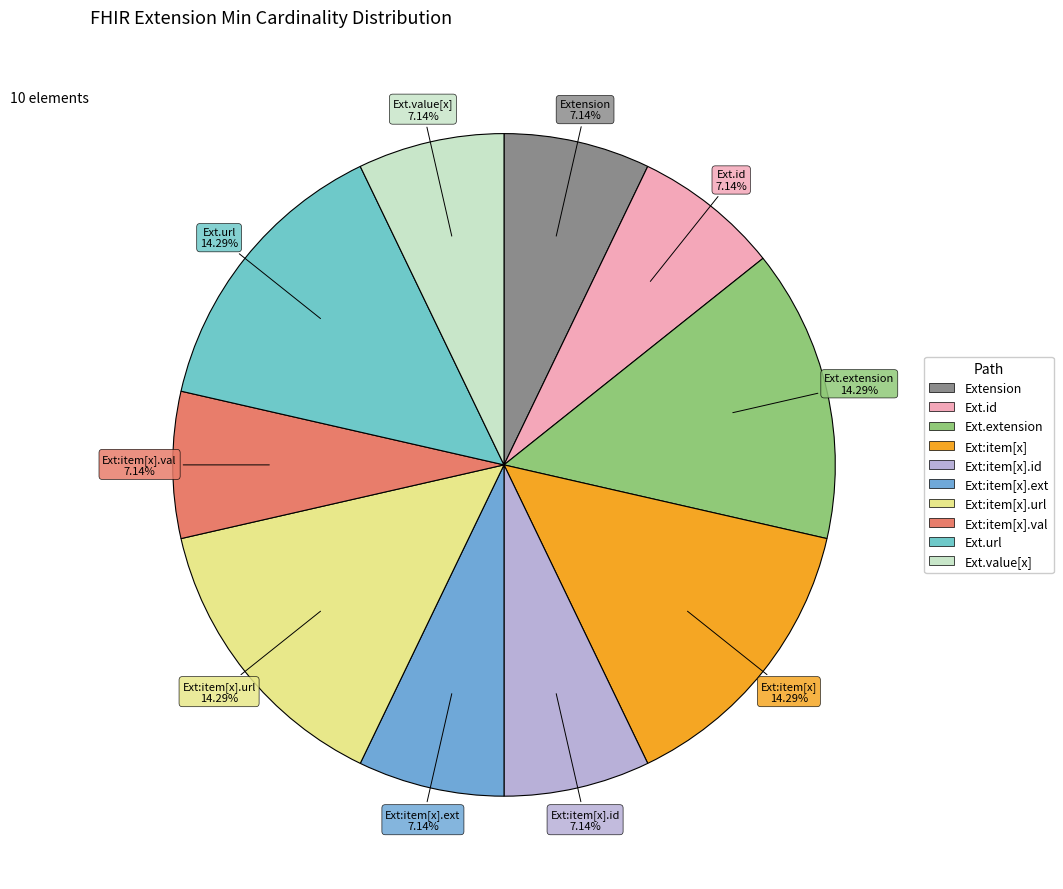

Do Ext.extension and Ext.url together represent more than half of the pie?

No